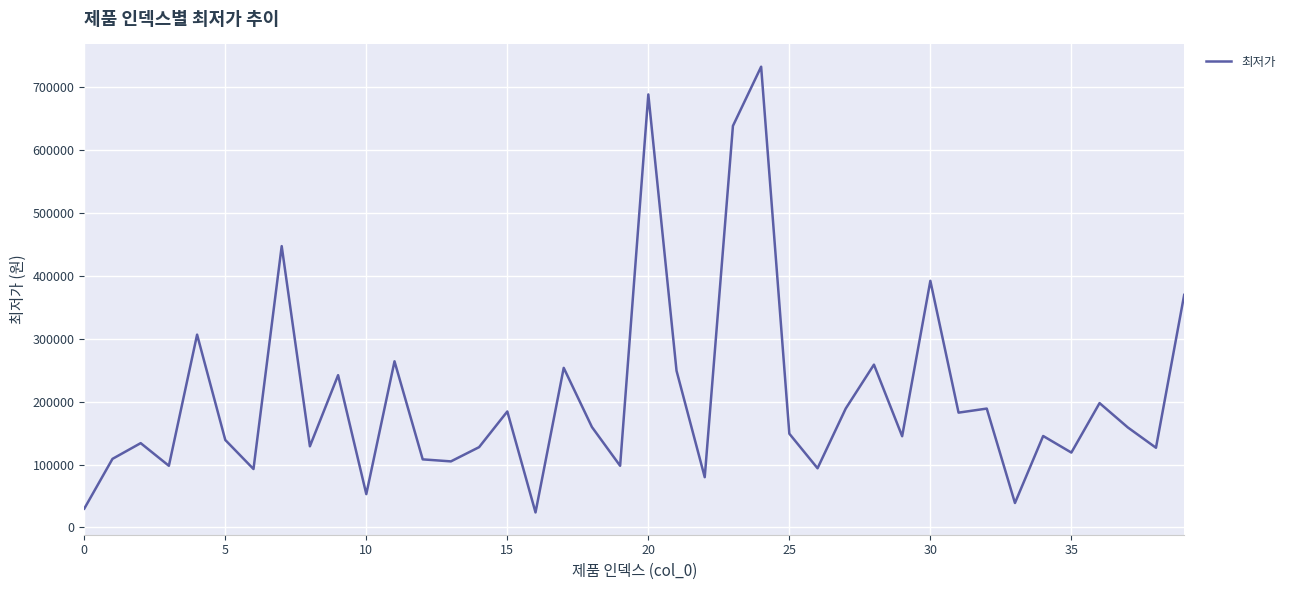

What is the minimum value shown in the chart?

23900